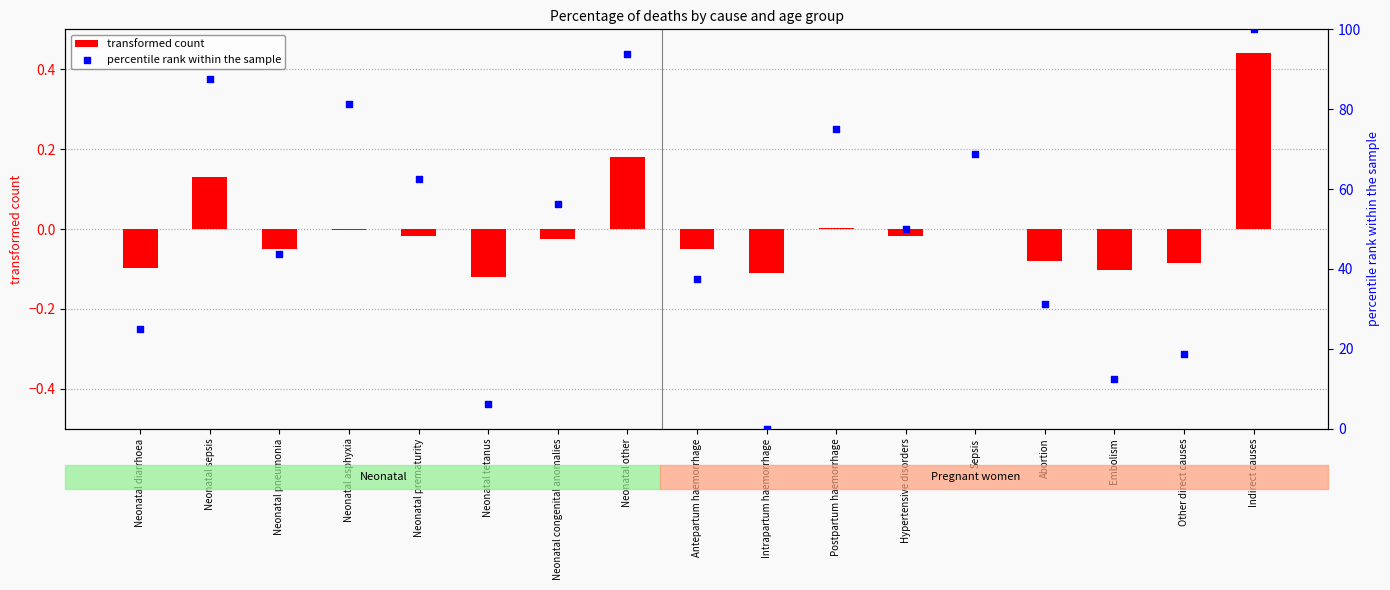

Which series has the largest total across all categories?

percentile rank within the sample